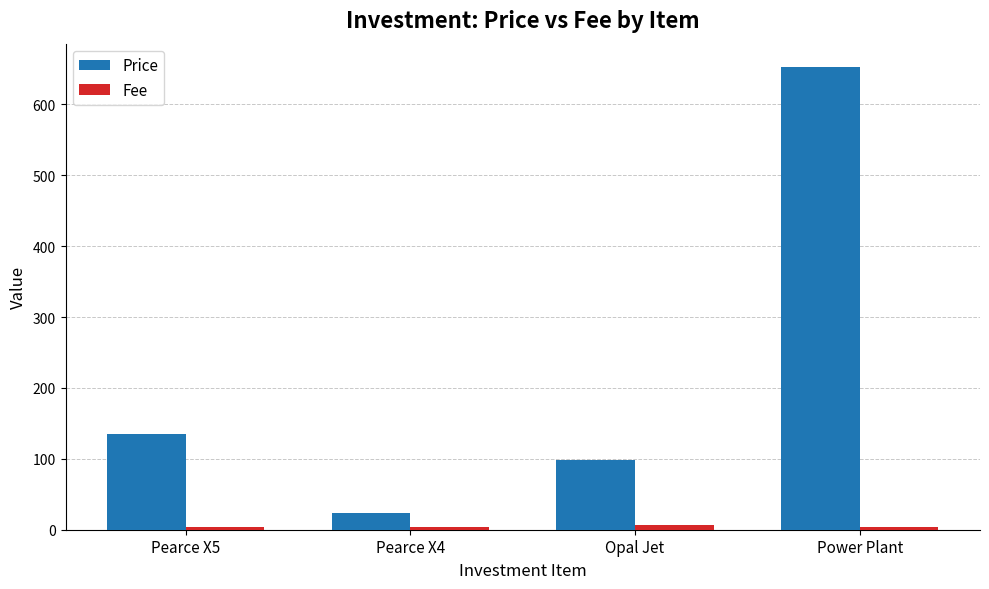

Where is Price nearest to the value 338?

Pearce X5